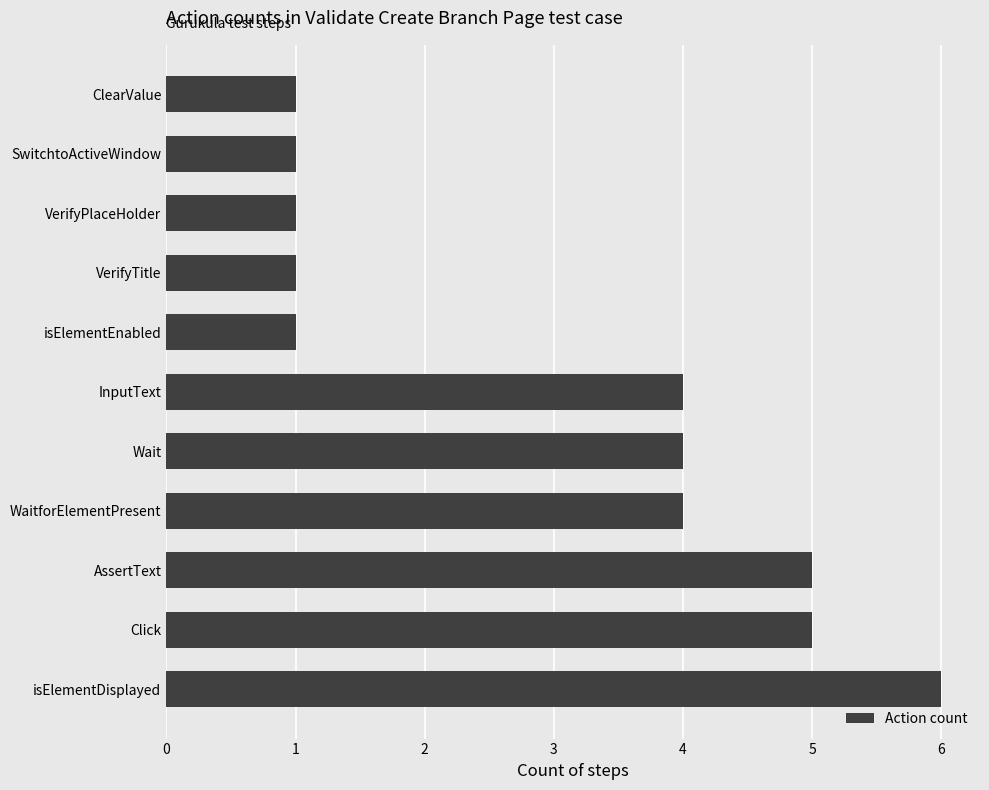

Which label corresponds to the largest value in the chart?

isElementDisplayed